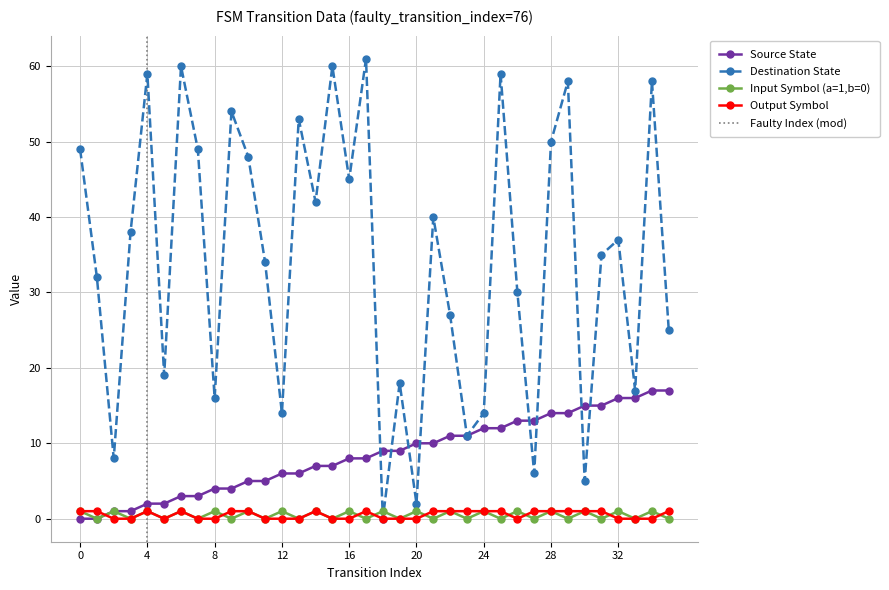

What is the difference between the highest and lowest values at 12?

14